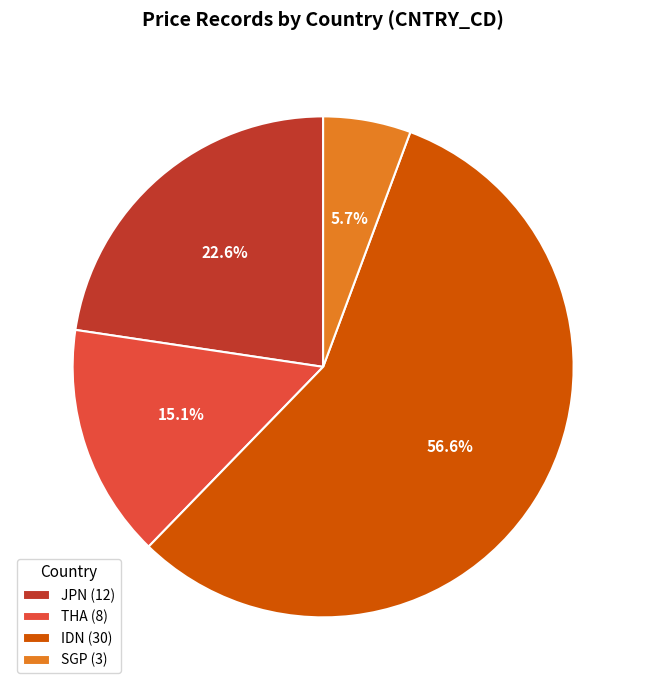

To the nearest percent, what is the difference between the THA and IDN slice percentages?

42%